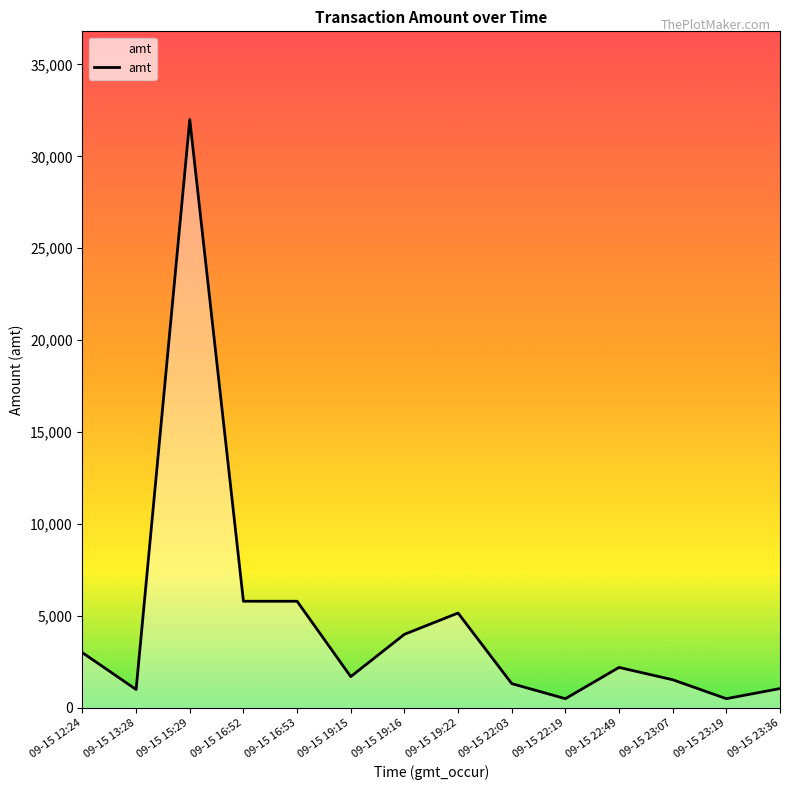

What is the average value?

4683